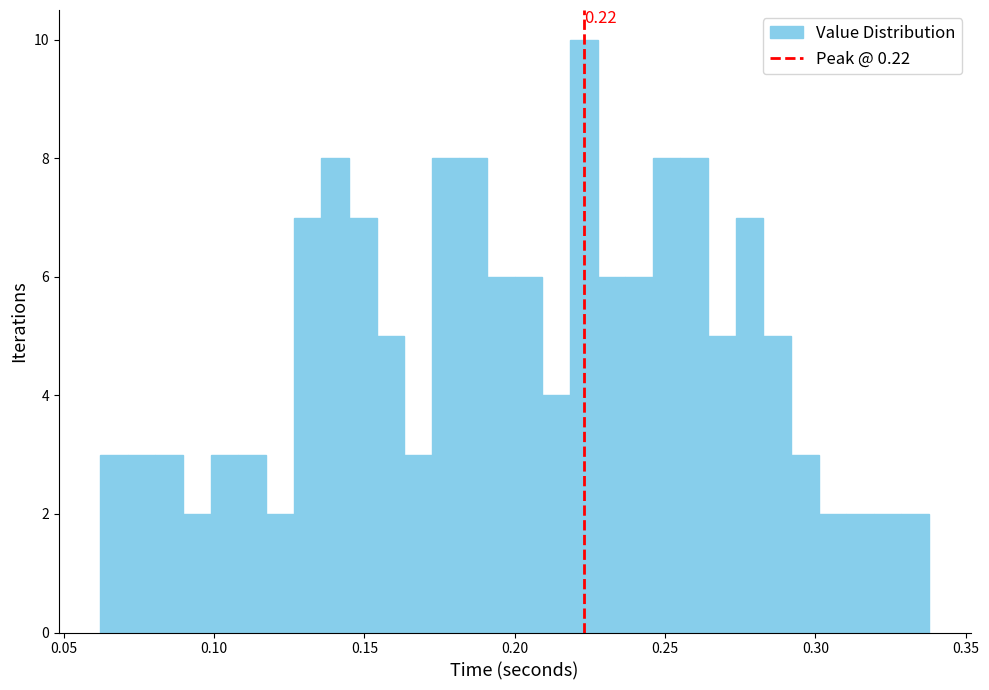

Read against the x-axis, roughly where is the centre of the tallest bar?

0.225